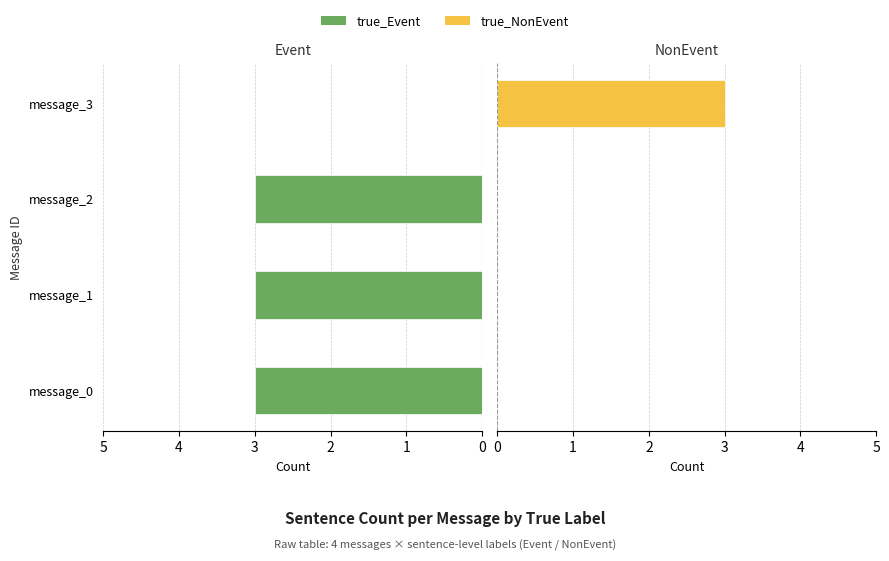

Which has a higher value, message_2 or message_1?

message_2